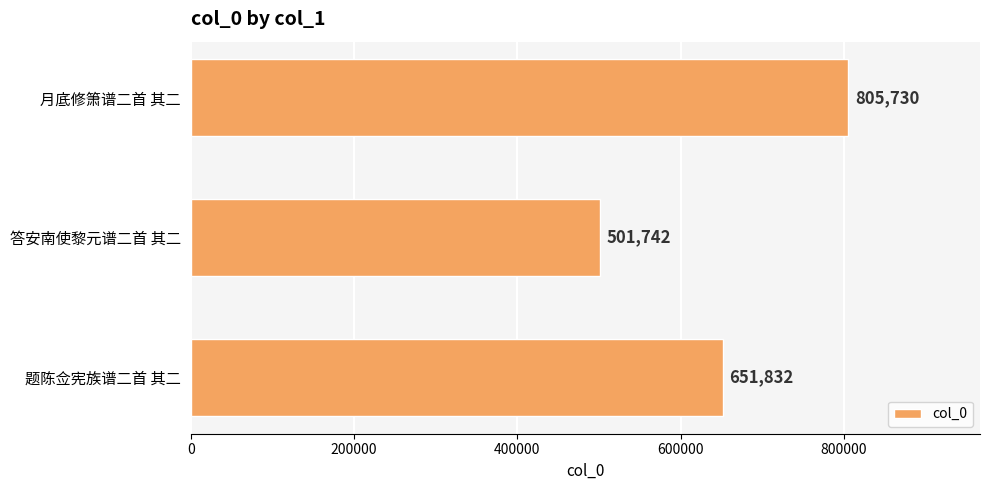

Rank the categories by value from highest to lowest.

月底修箫谱二首 其二, 题陈佥宪族谱二首 其二, 答安南使黎元谱二首 其二